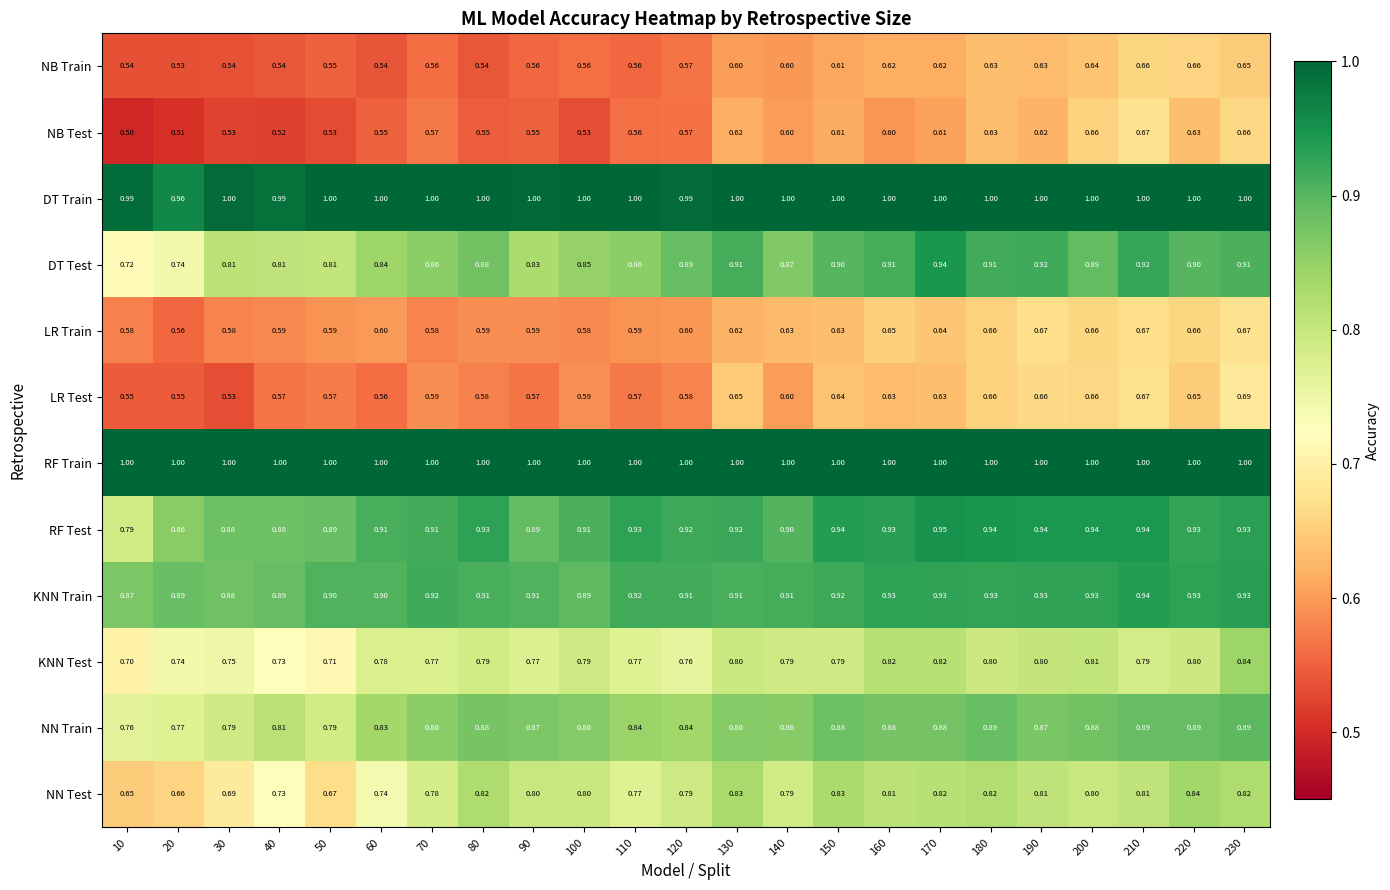

Is the value of KNN Train at 10 greater than the value of LR Train at 220?

Yes